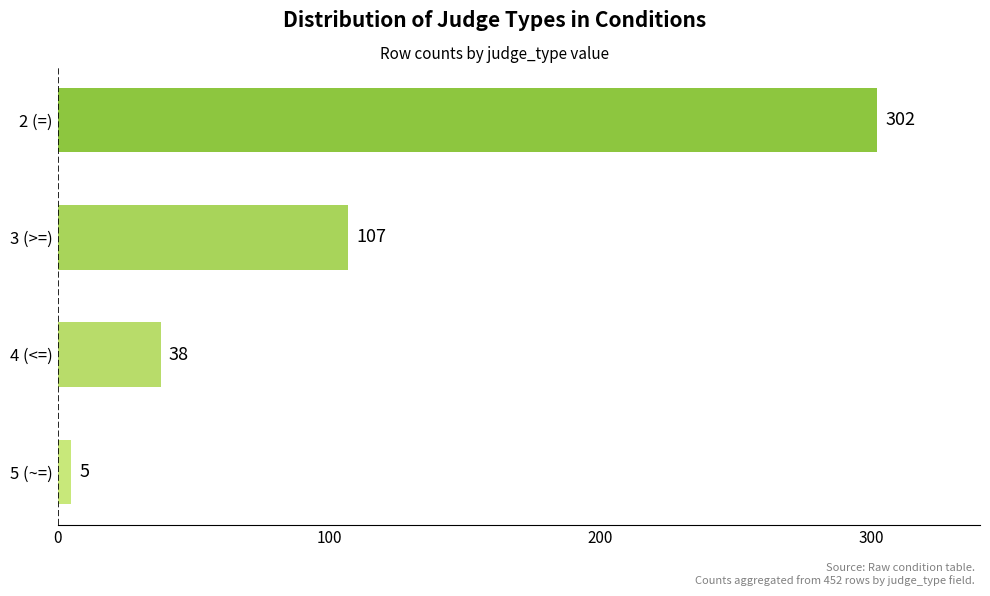

List the labels in order of value, smallest first.

5 (~=), 4 (<=), 3 (>=), 2 (=)